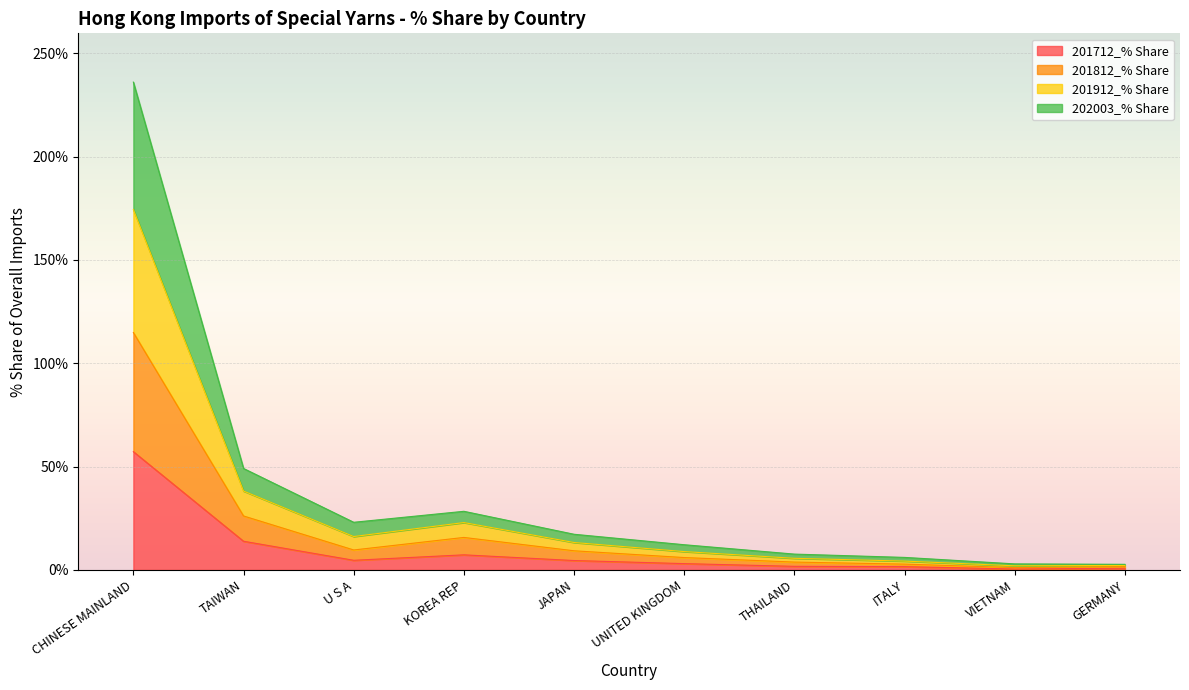

Is the value of 201812_% Share at UNITED KINGDOM greater than the value of 201912_% Share at JAPAN?

No